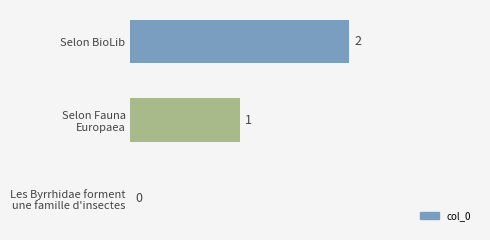

At which label is the value closest to 1?

Selon Fauna
Europaea